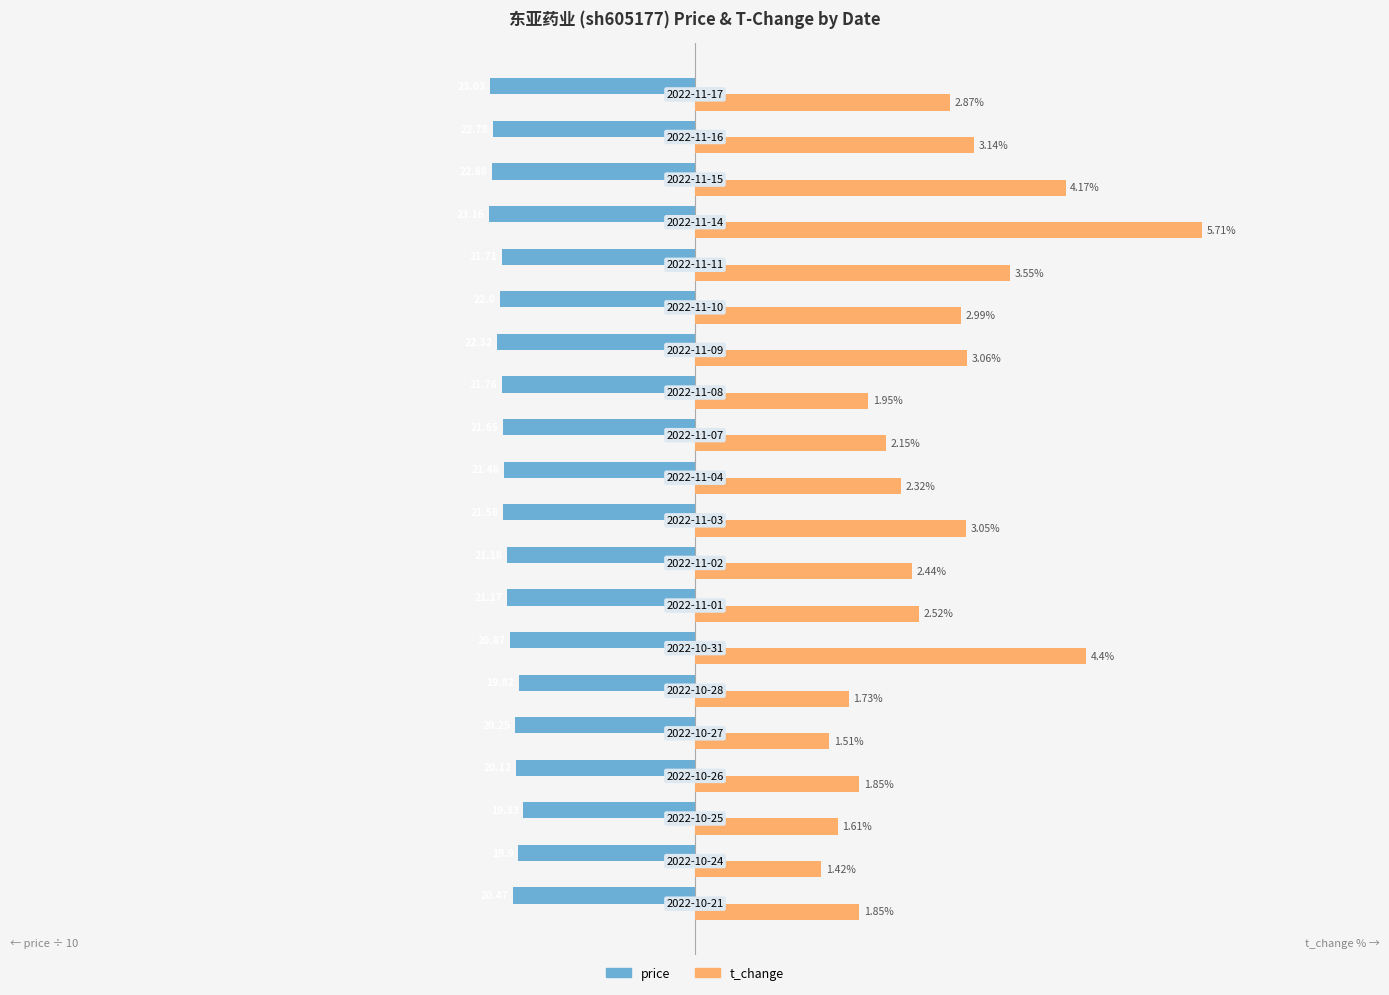

List the series in order of their overall mean, highest first.

t_change, price